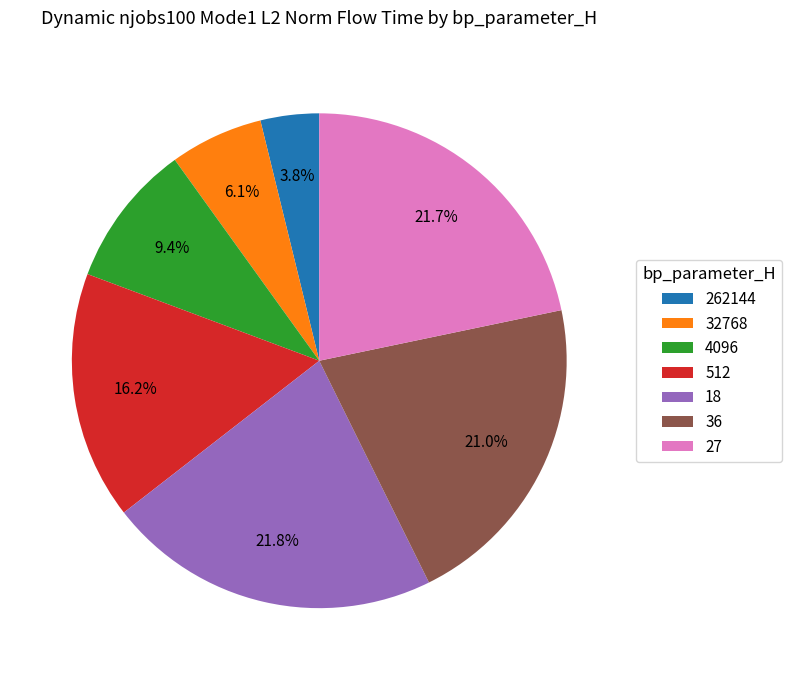

Does any single category account for the majority?

No